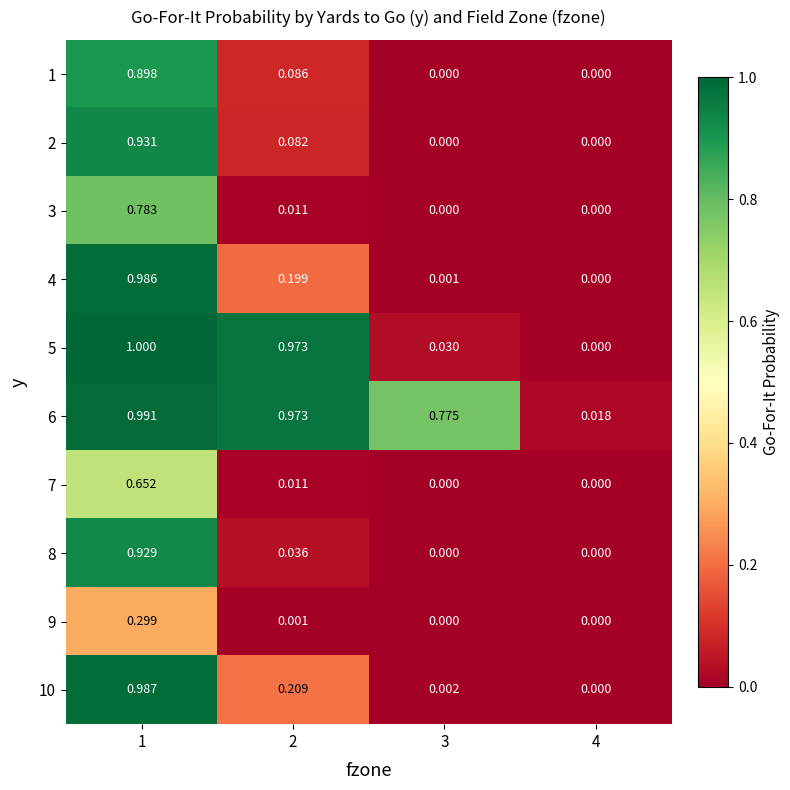

Is the value of 6 at 1 greater than the value of 7 at 2?

Yes